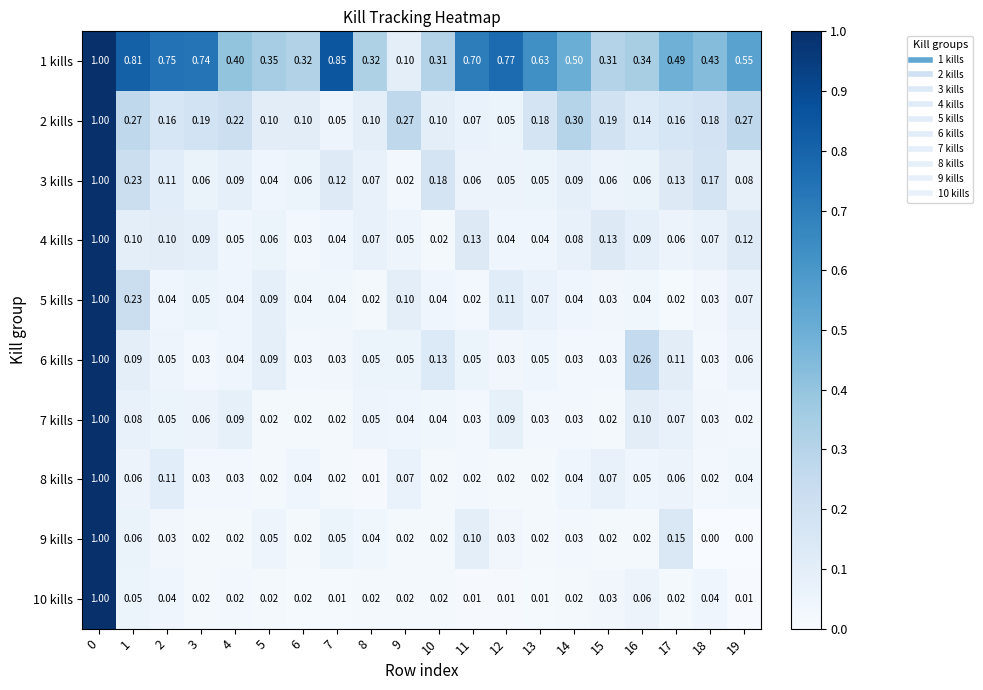

Is the value of 1 kills at 10 greater than the value of 7 kills at 10?

Yes